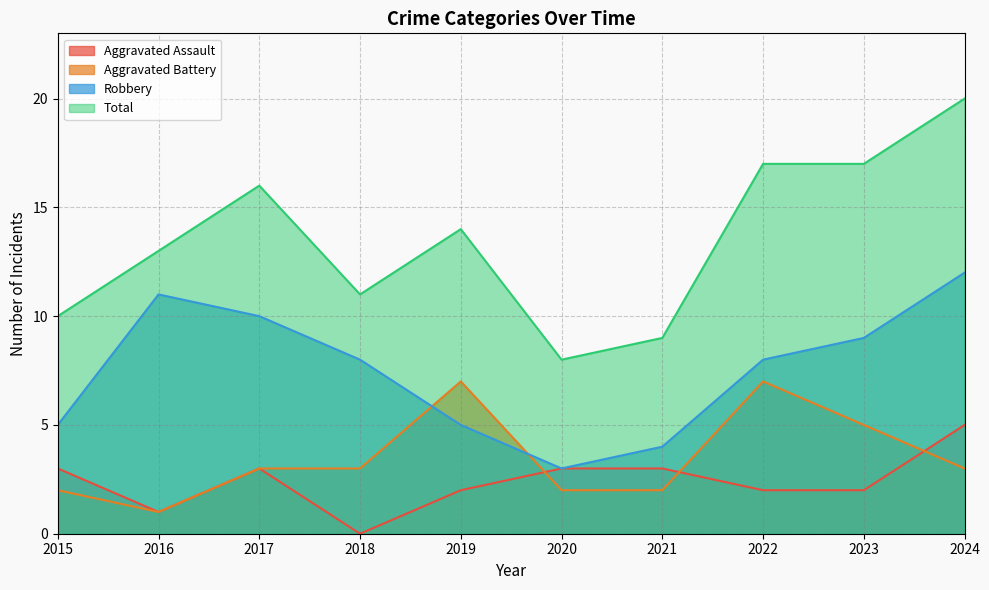

Reading left to right, what are all the values shown in this chart?

Aggravated Assault: 2015=3	2016=1	2017=3	2018=0	2019=2	2020=3	2021=3	2022=2	2023=2	2024=5
Aggravated Battery: 2015=2	2016=1	2017=3	2018=3	2019=7	2020=2	2021=2	2022=7	2023=5	2024=3
Robbery: 2015=5	2016=11	2017=10	2018=8	2019=5	2020=3	2021=4	2022=8	2023=9	2024=12
Total: 2015=10	2016=13	2017=16	2018=11	2019=14	2020=8	2021=9	2022=17	2023=17	2024=20